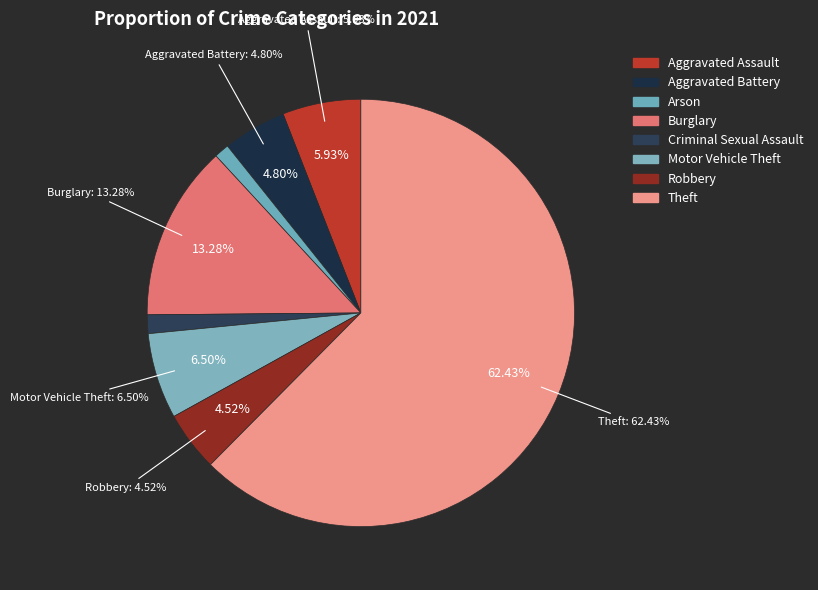

To the nearest percent, what portion does Aggravated Battery represent?

5%